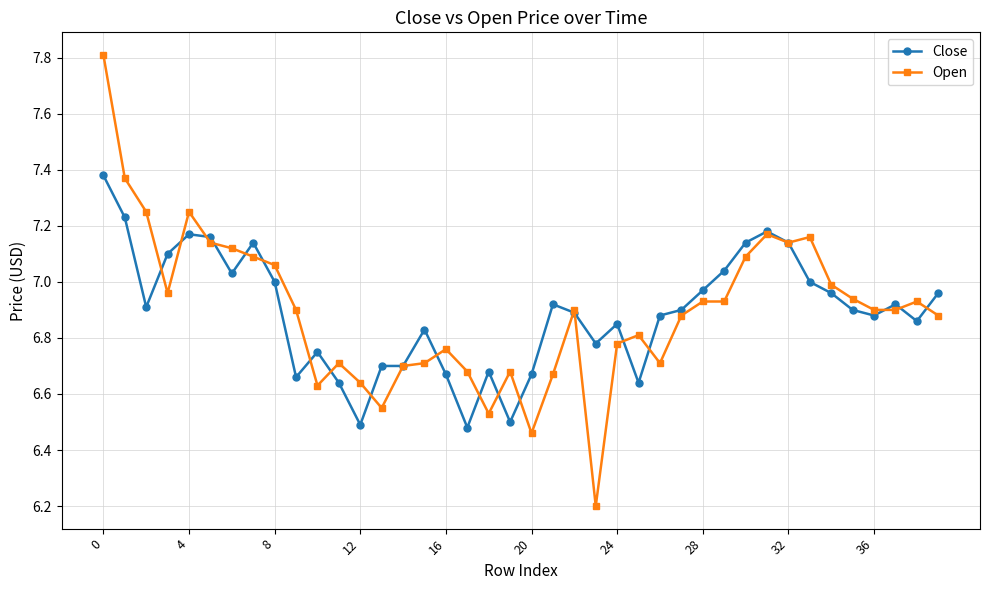

What are all the series names shown in the legend?

Close, Open